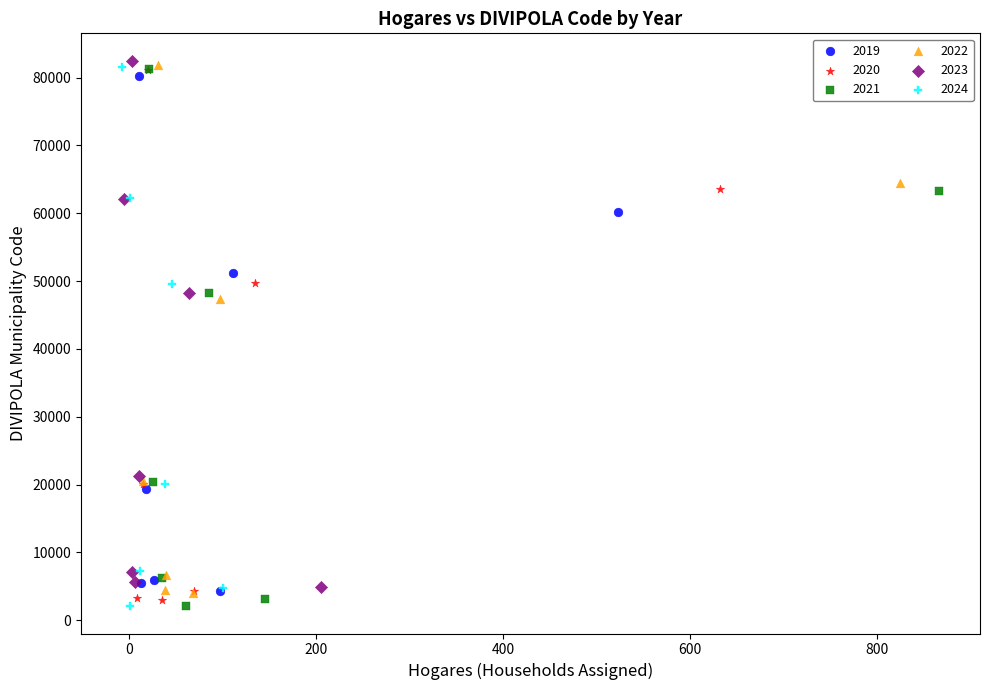

What are all the series names shown in the legend?

2019, 2020, 2021, 2022, 2023, 2024